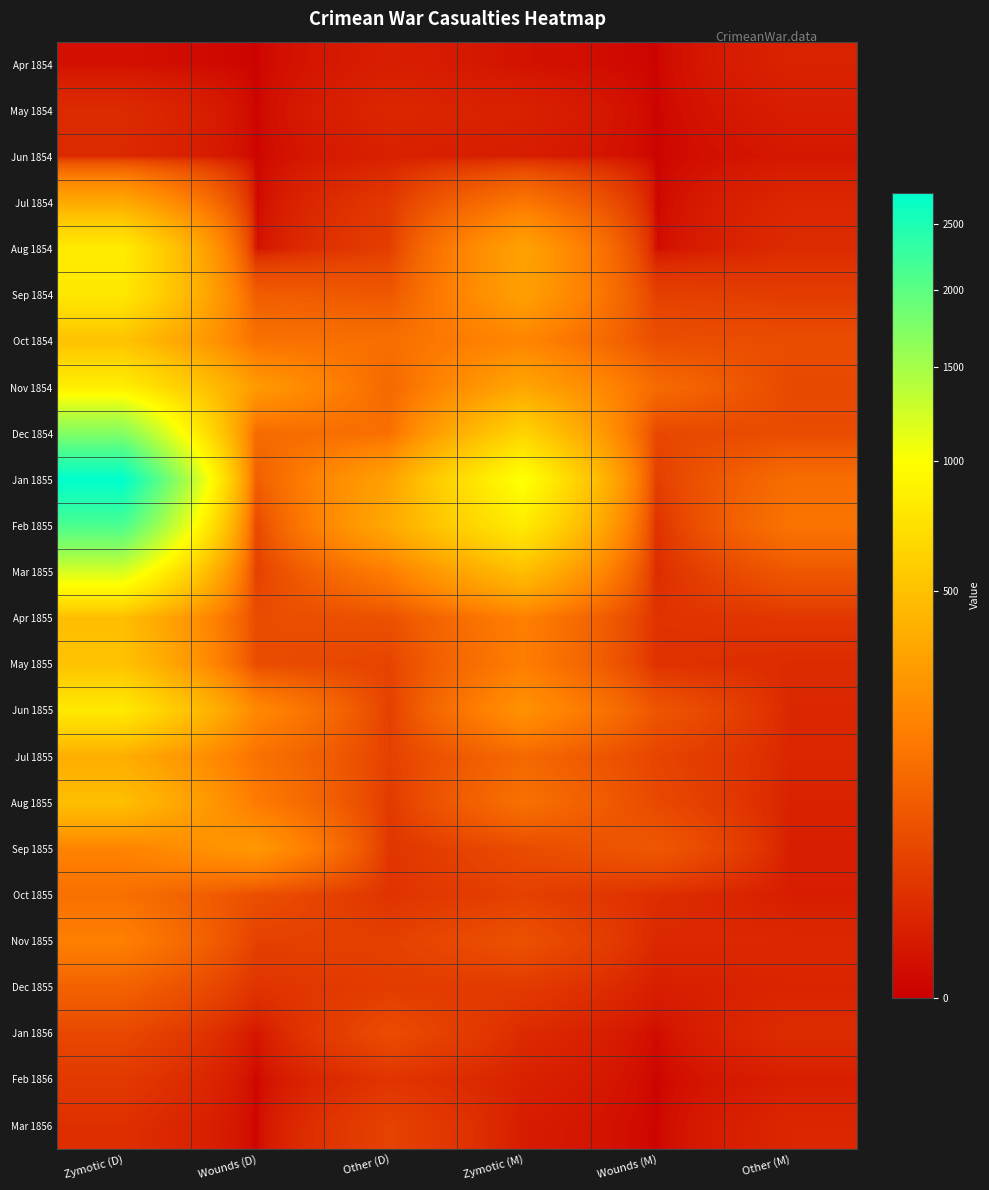

Which series has the largest range (max minus min)?

Jan 1855